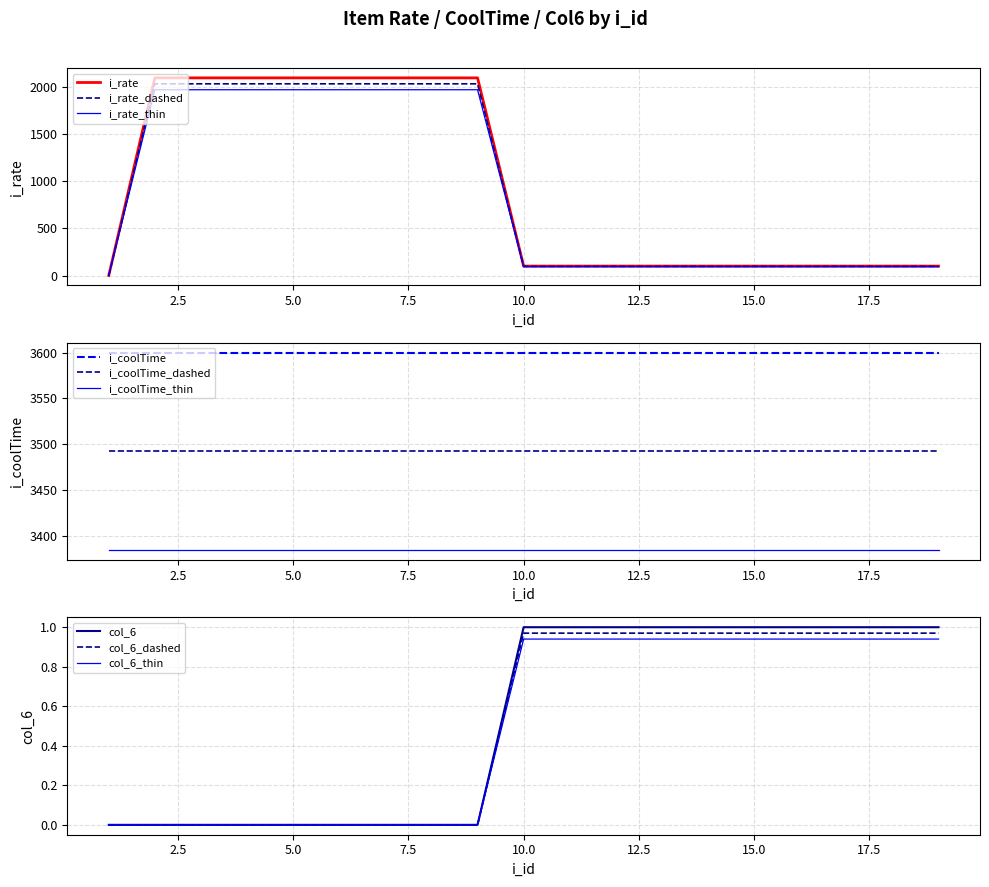

What is the highest value of the col_6 series?

0.9